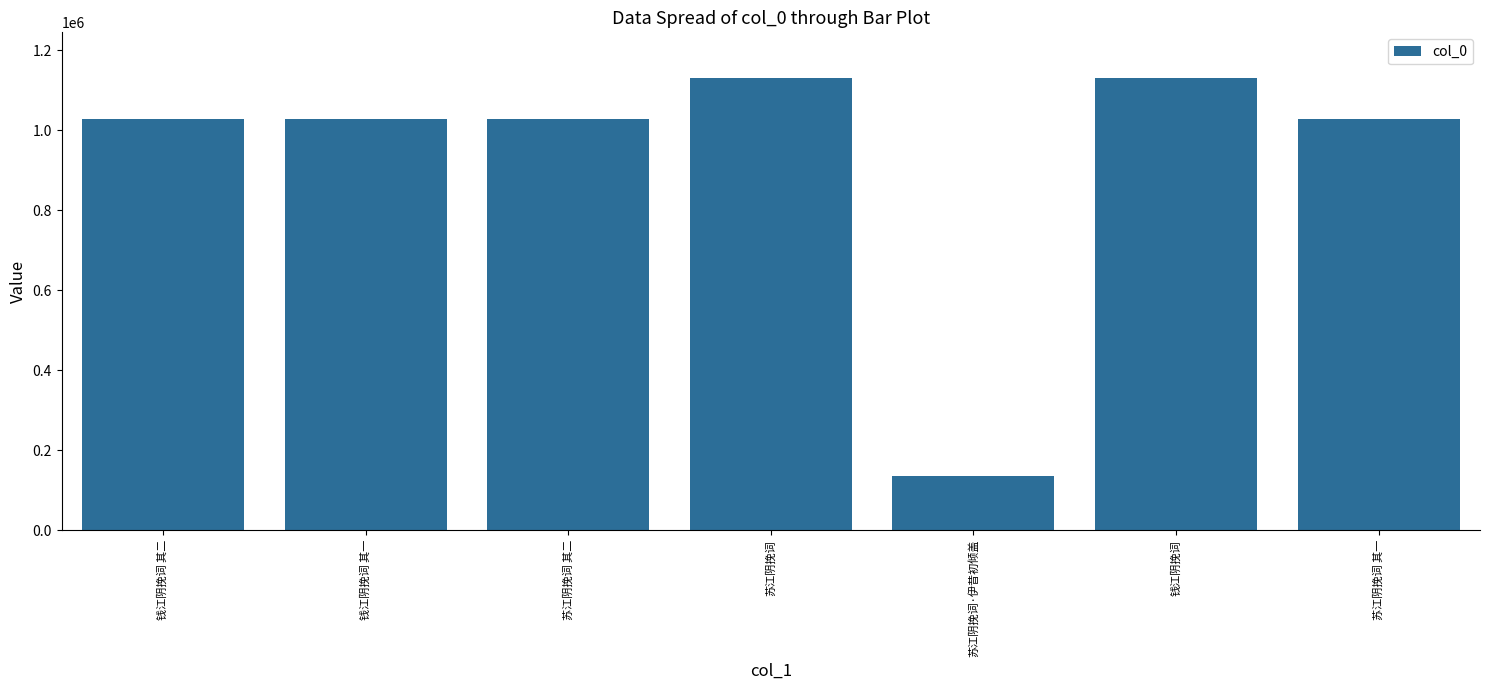

Read the value at 苏江阴挽词 其二.

1027605